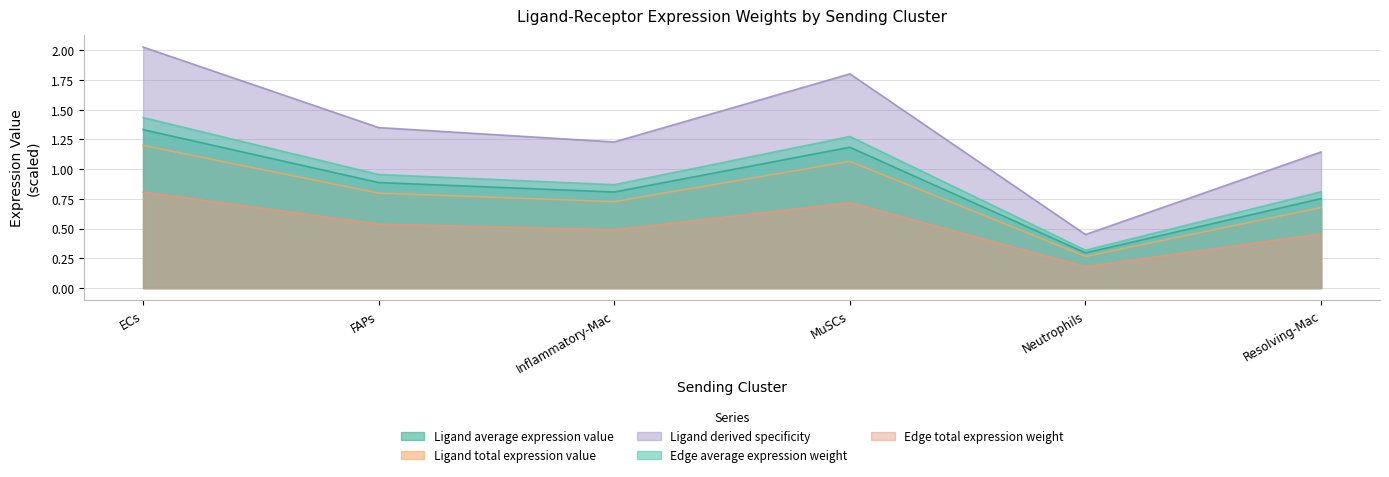

What is the spread (max minus min) of values at Neutrophils?

0.3